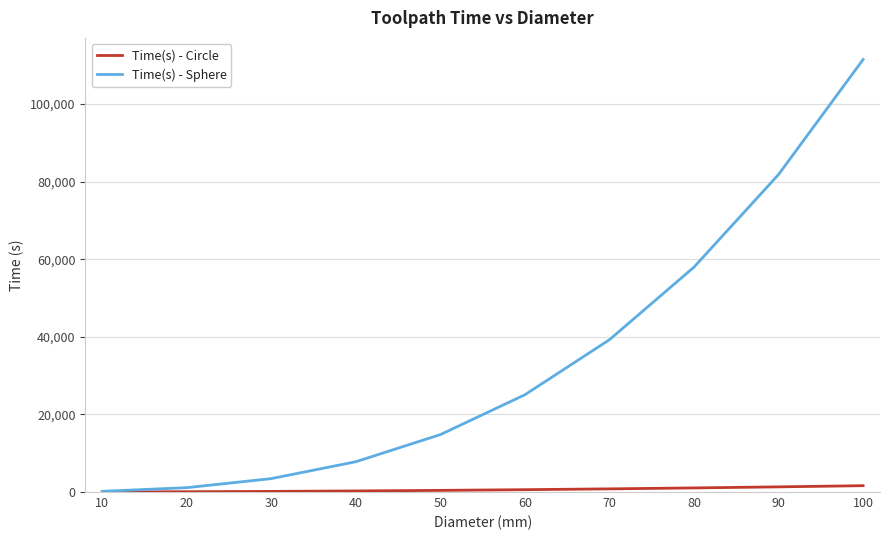

List the labels in order of Time(s) - Sphere value, smallest first.

10, 20, 30, 40, 50, 60, 70, 80, 90, 100